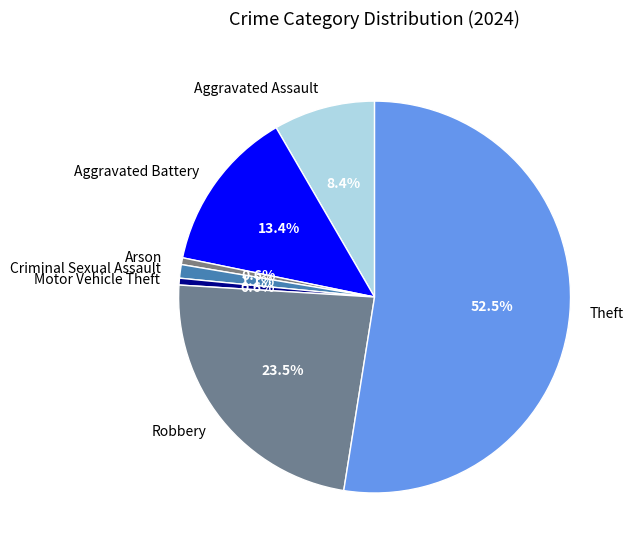

Is Theft the majority of the pie?

Yes